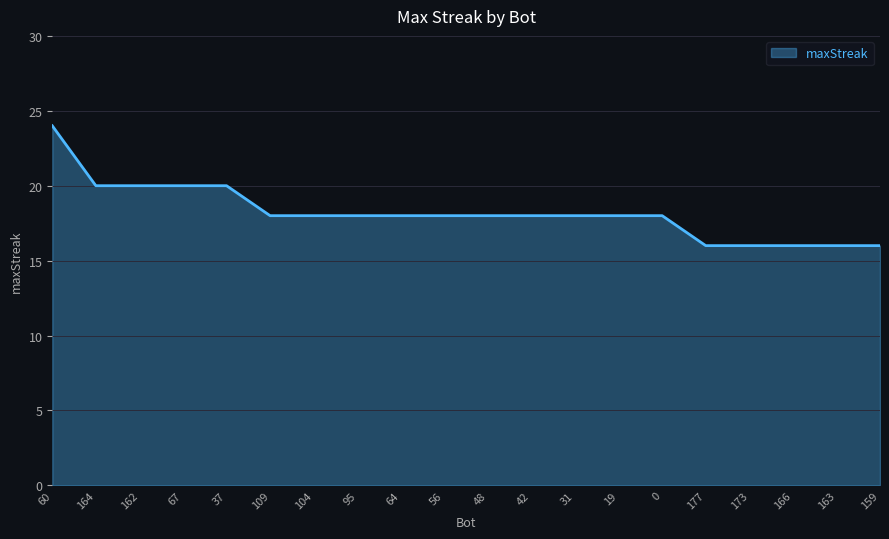

What is the maximum value shown in the chart?

24